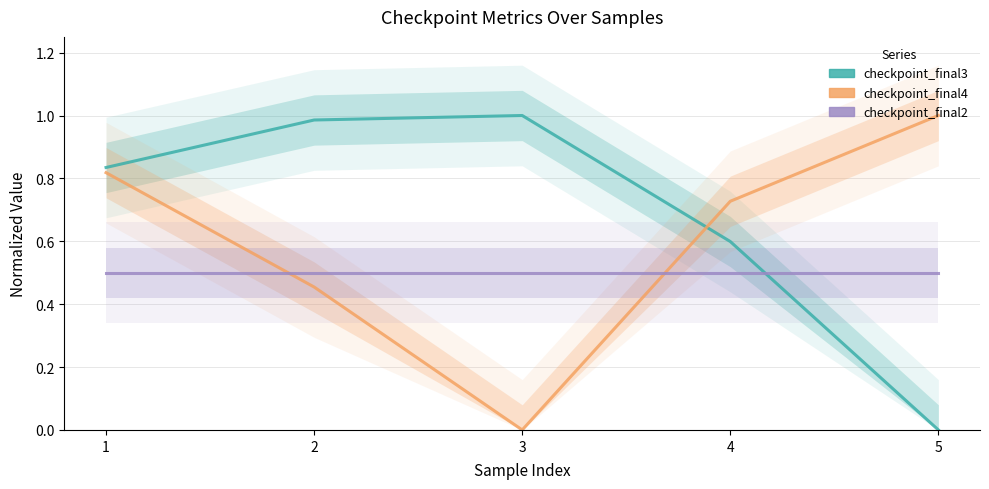

What is the value of the checkpoint_final3 point at the 1st from the left?

0.8